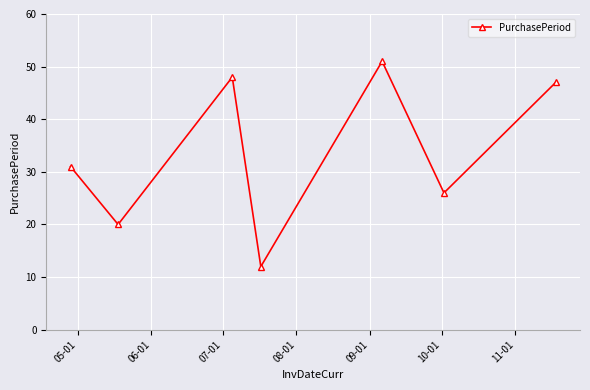

What is the difference between the maximum and second lowest values?

31